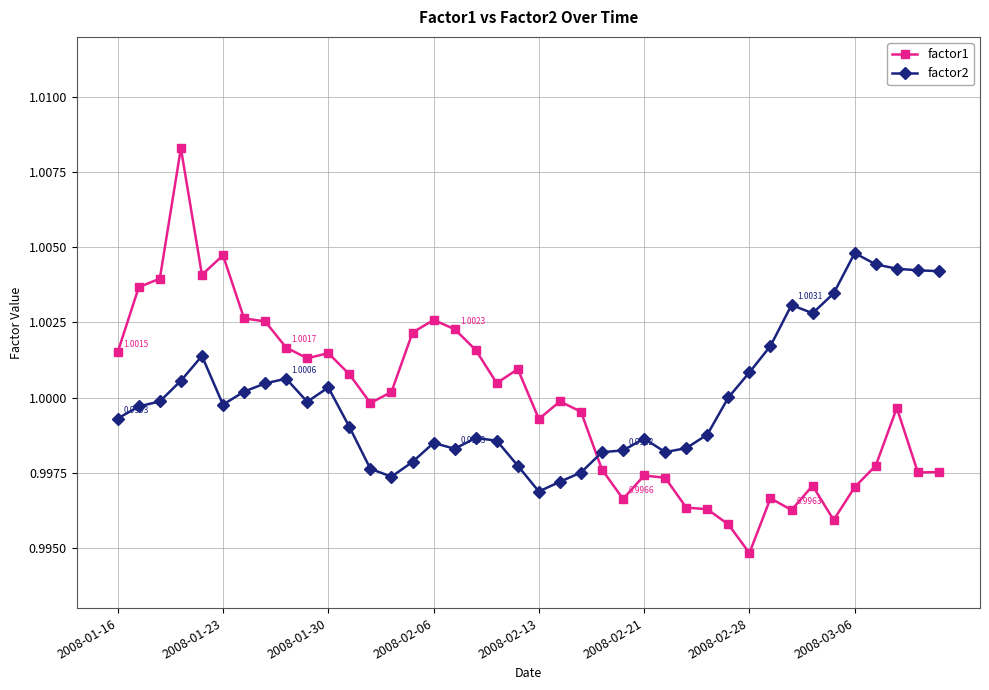

What is the sum of all factor2 values?

40.0